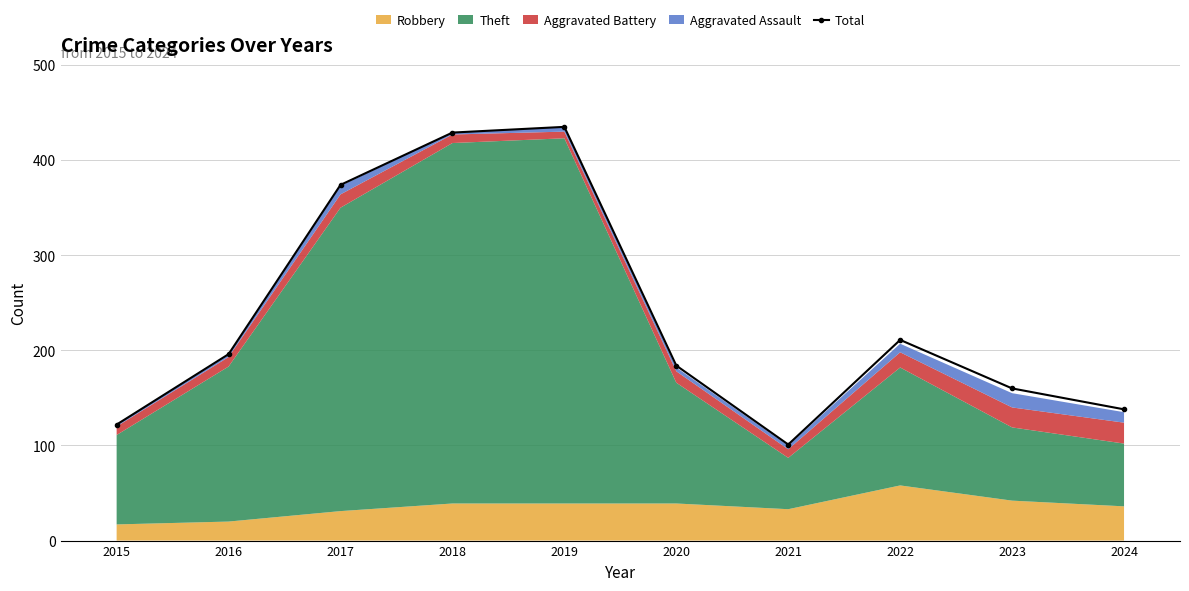

What value does the data have at 2018?

429